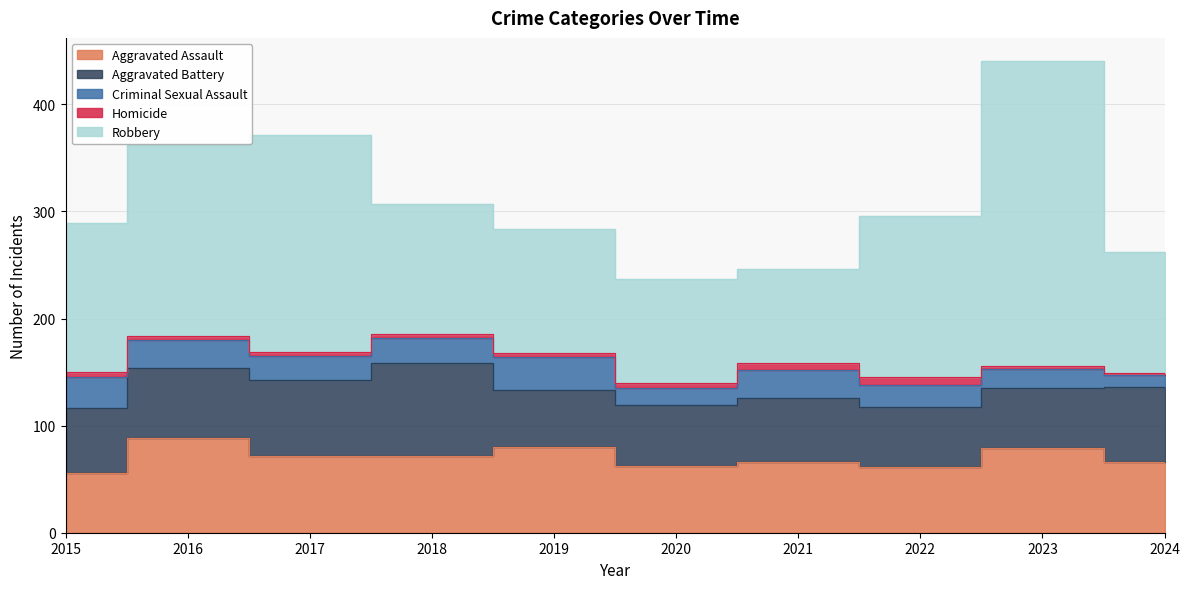

Which series has the largest total across all categories?

Robbery